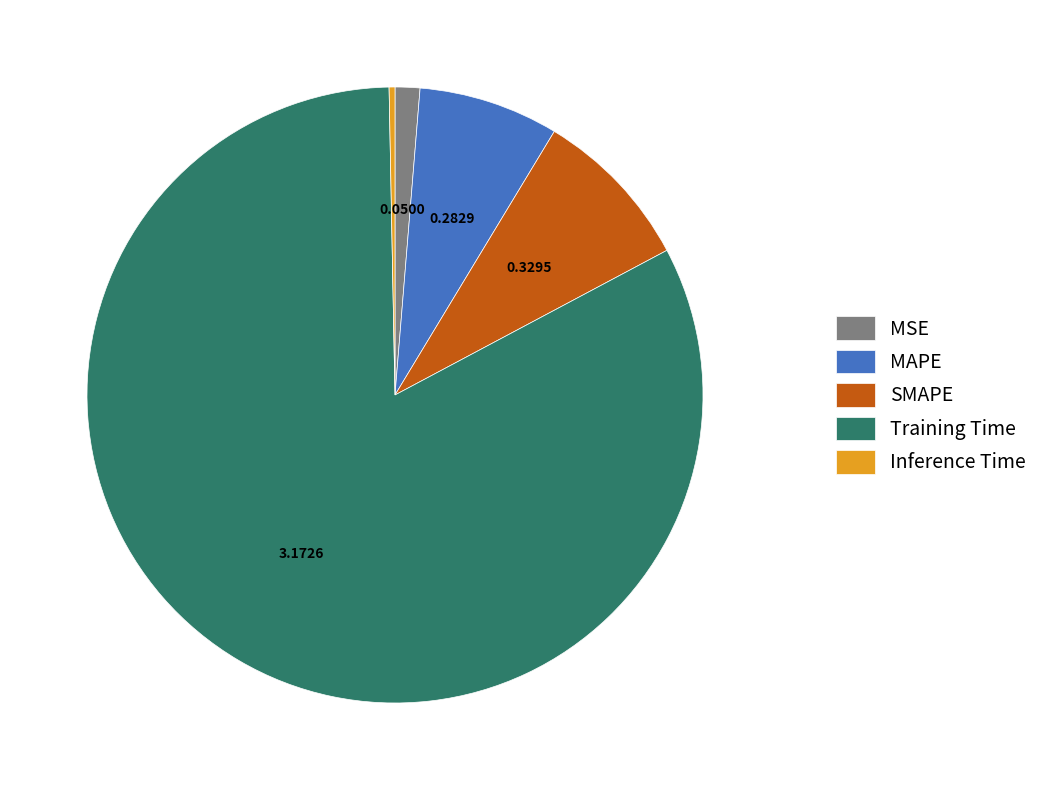

Combined, do MSE and SMAPE account for over 50%?

No